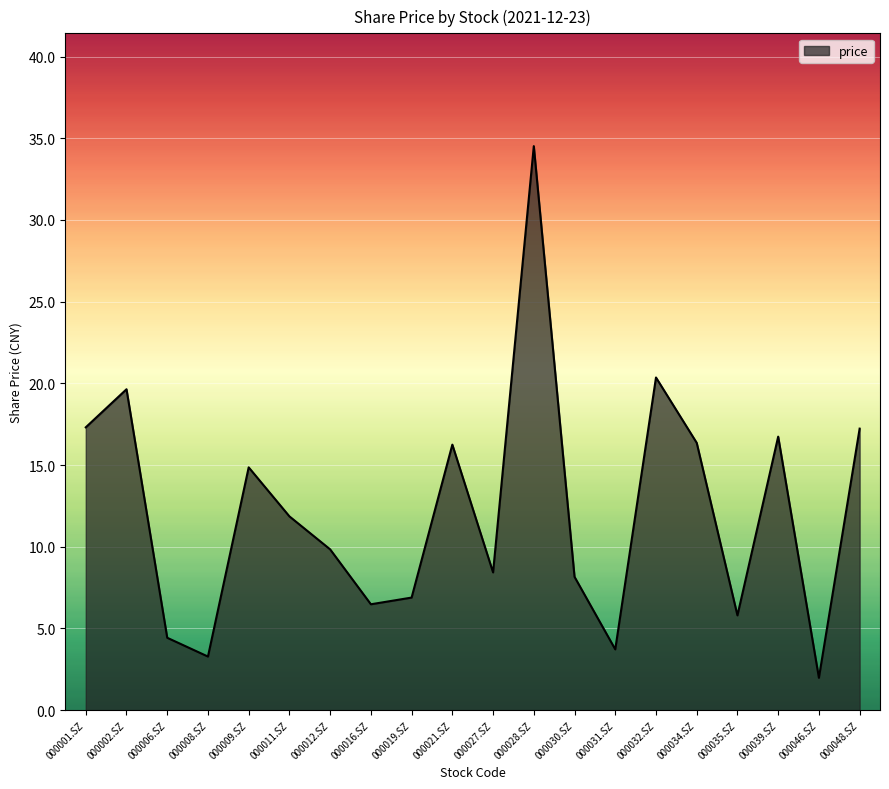

What position from the right is 000048.SZ?

1